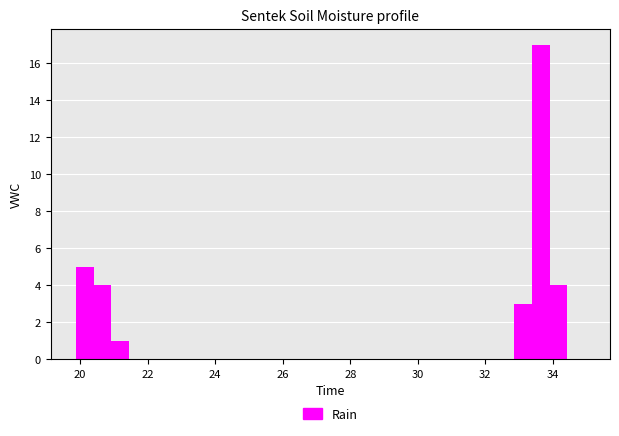

Around what value on the x-axis is the tallest bar? Give the approximate position of its centre, as read against the axis.

33.6